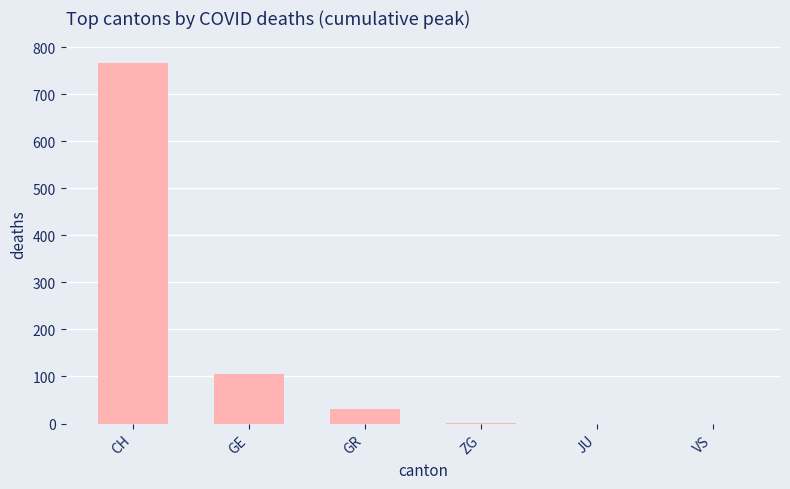

At which label is the value closest to 383?

GE